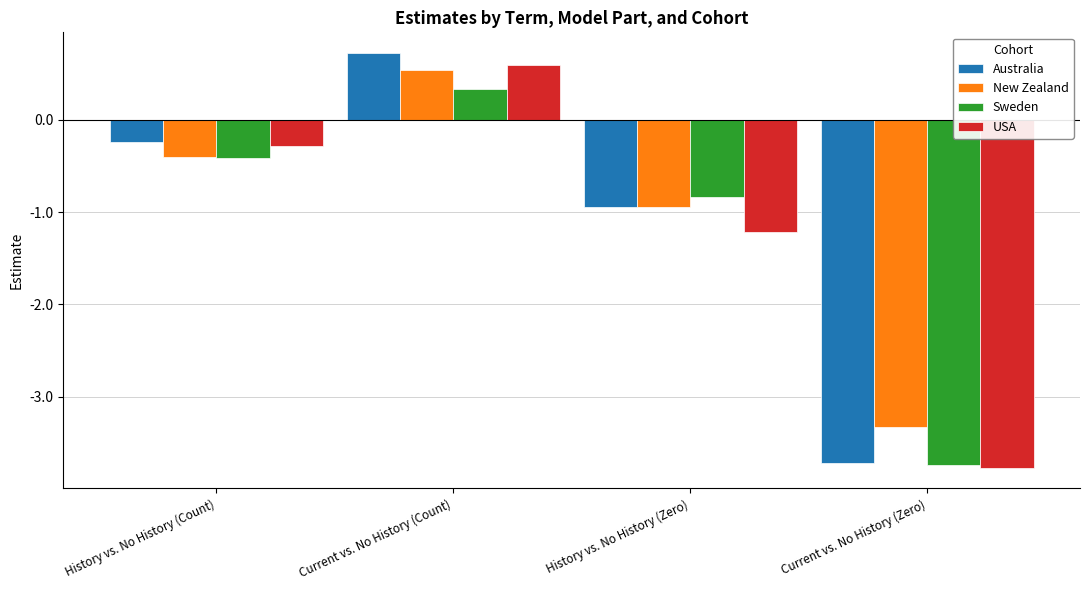

Which category has the lowest value across all series?

Current vs. No History (Zero)